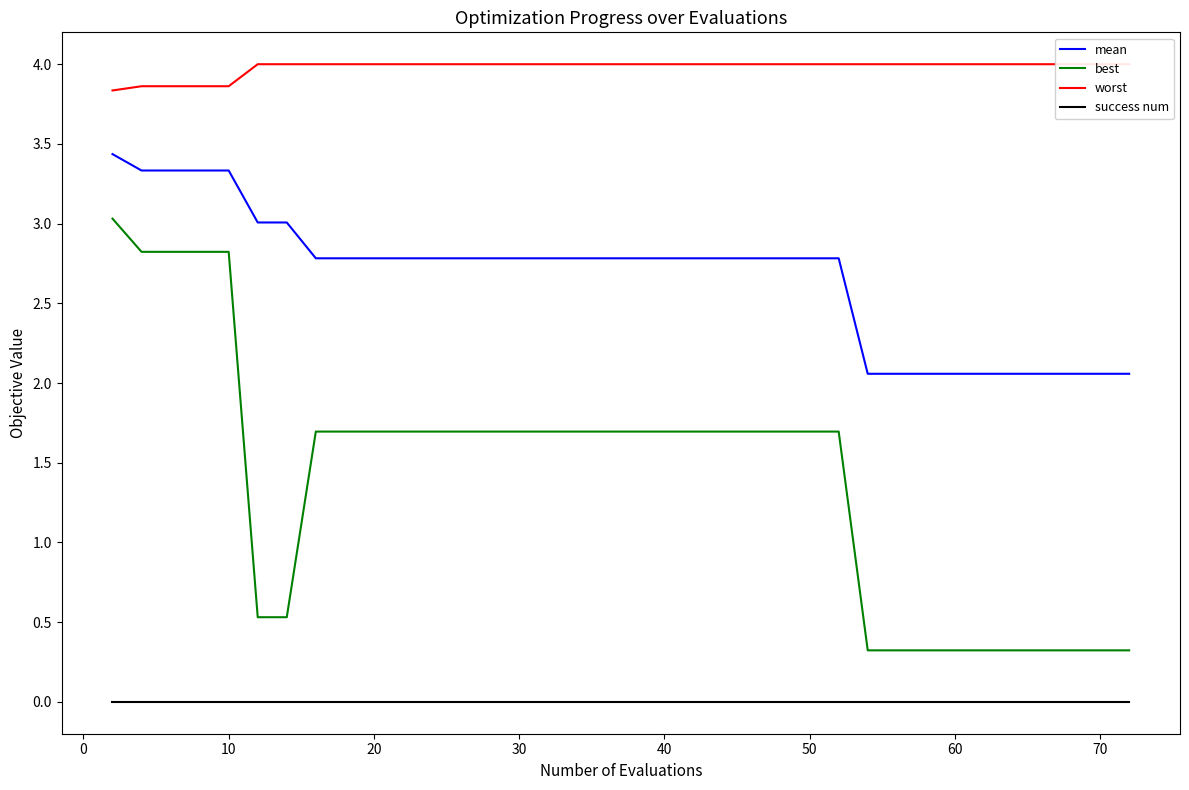

True or false: best and success num cross at least once.

False